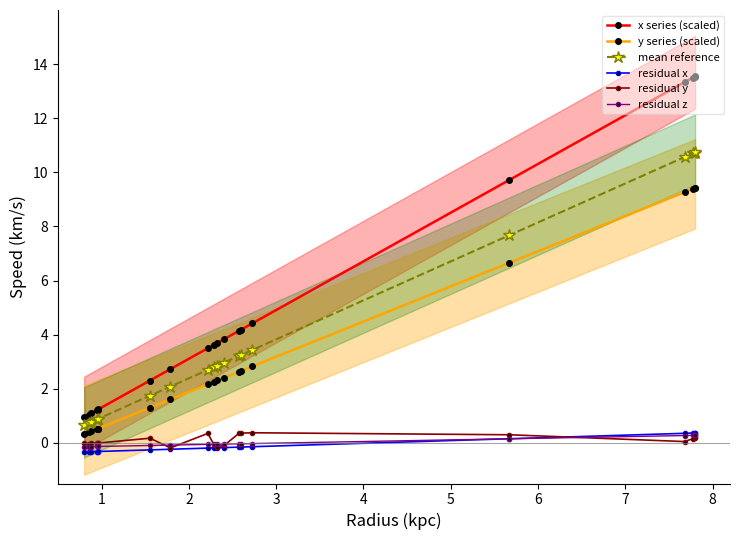

How many residual x values are between 0 and 1?

5